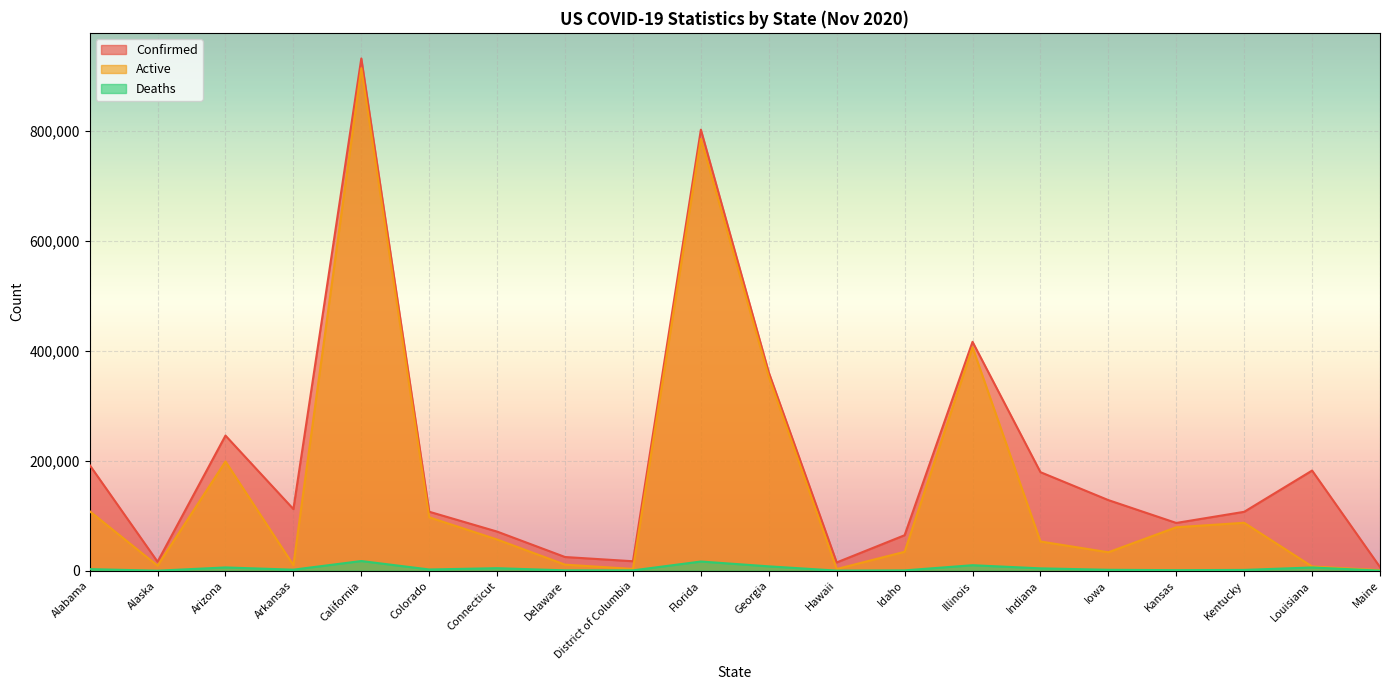

Count the number of categories in the chart.

20